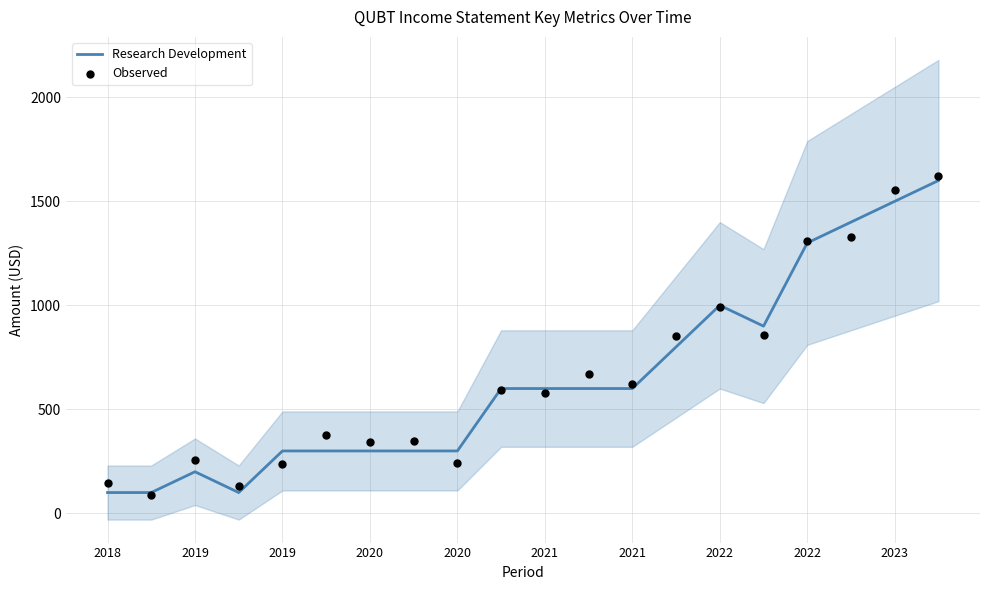

Is the value of Research Development at 16 greater than the value of Observed at 15?

Yes